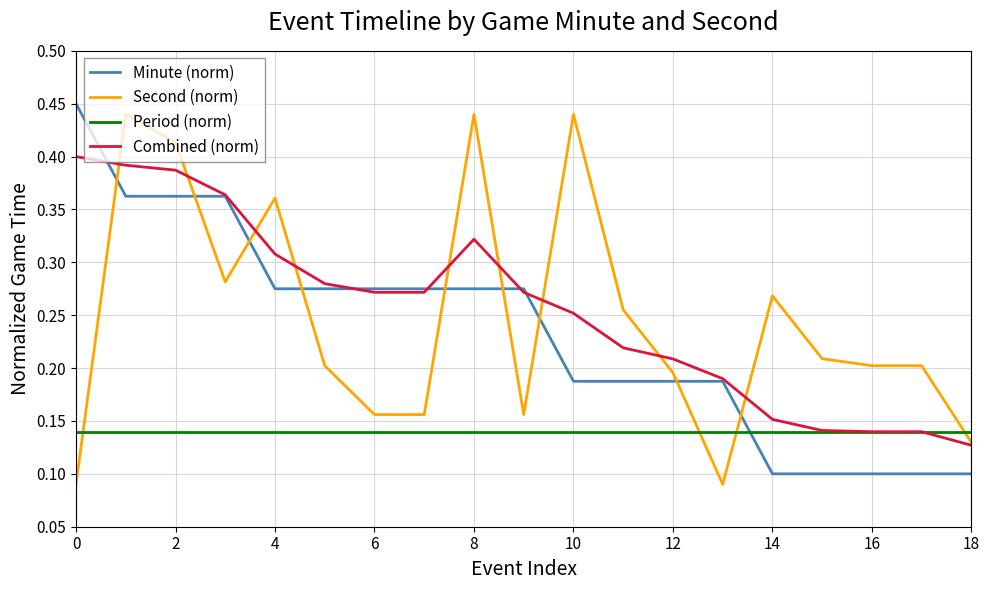

How many categories are shown in the chart?

19